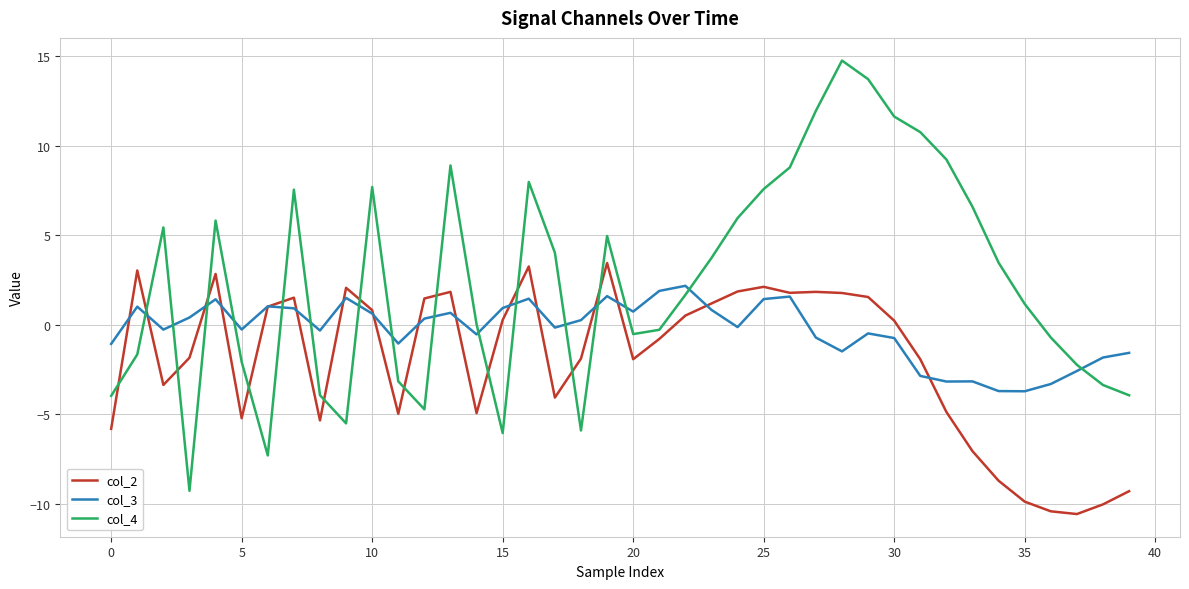

In col_2, how many points are higher than both neighbors (excluding endpoints)?

9